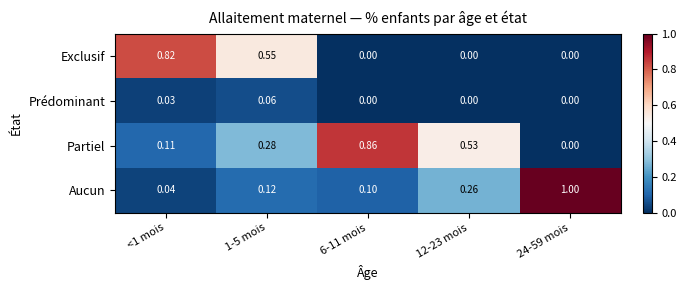

Which series has the largest total across all categories?

Partiel